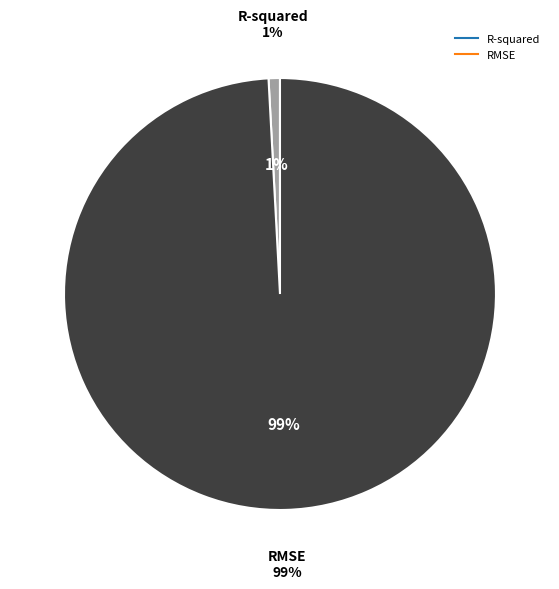

Do RMSE and R-squared together represent more than half of the pie?

Yes